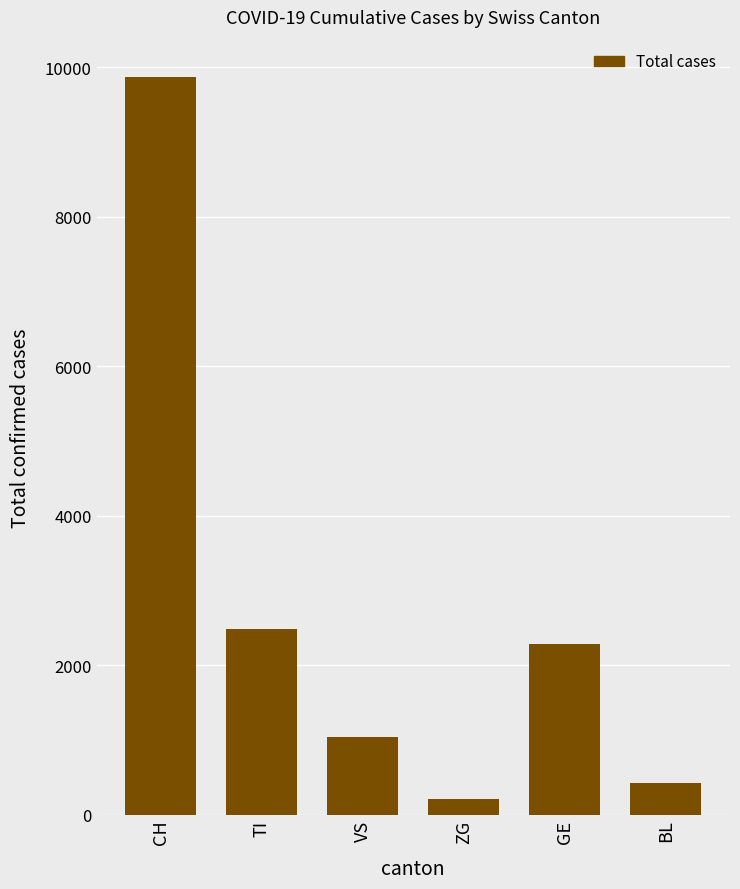

What is the average value?

2718